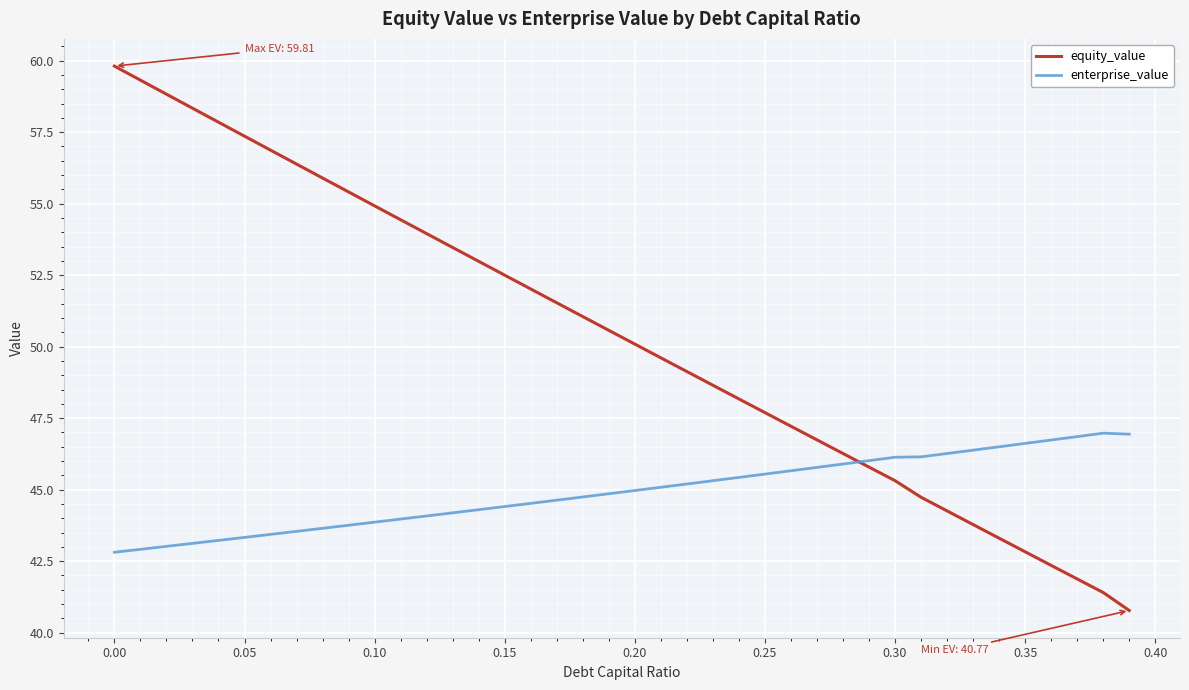

How many intersections are there between enterprise_value and equity_value?

1